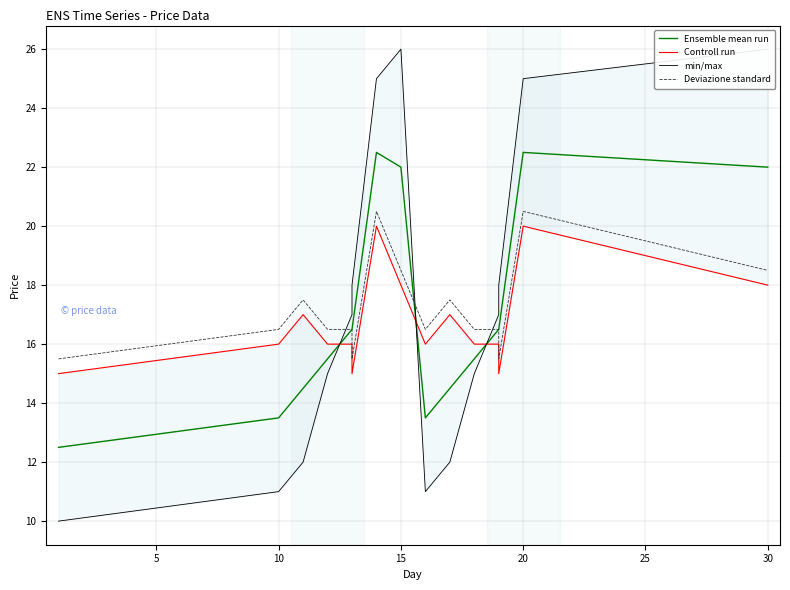

The Controll run series shows 26.3 at 10. True or false?

False